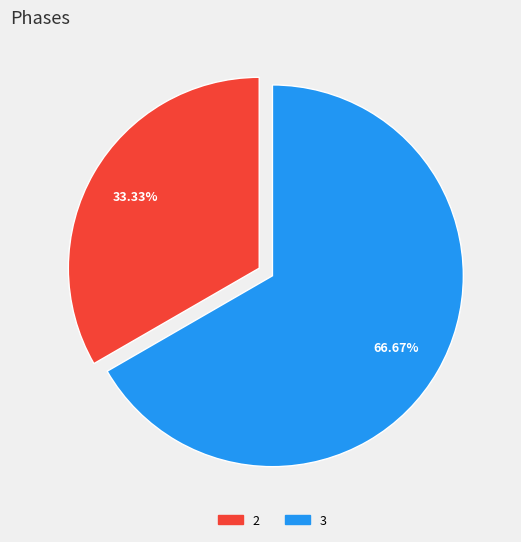

Does any single category account for the majority?

Yes